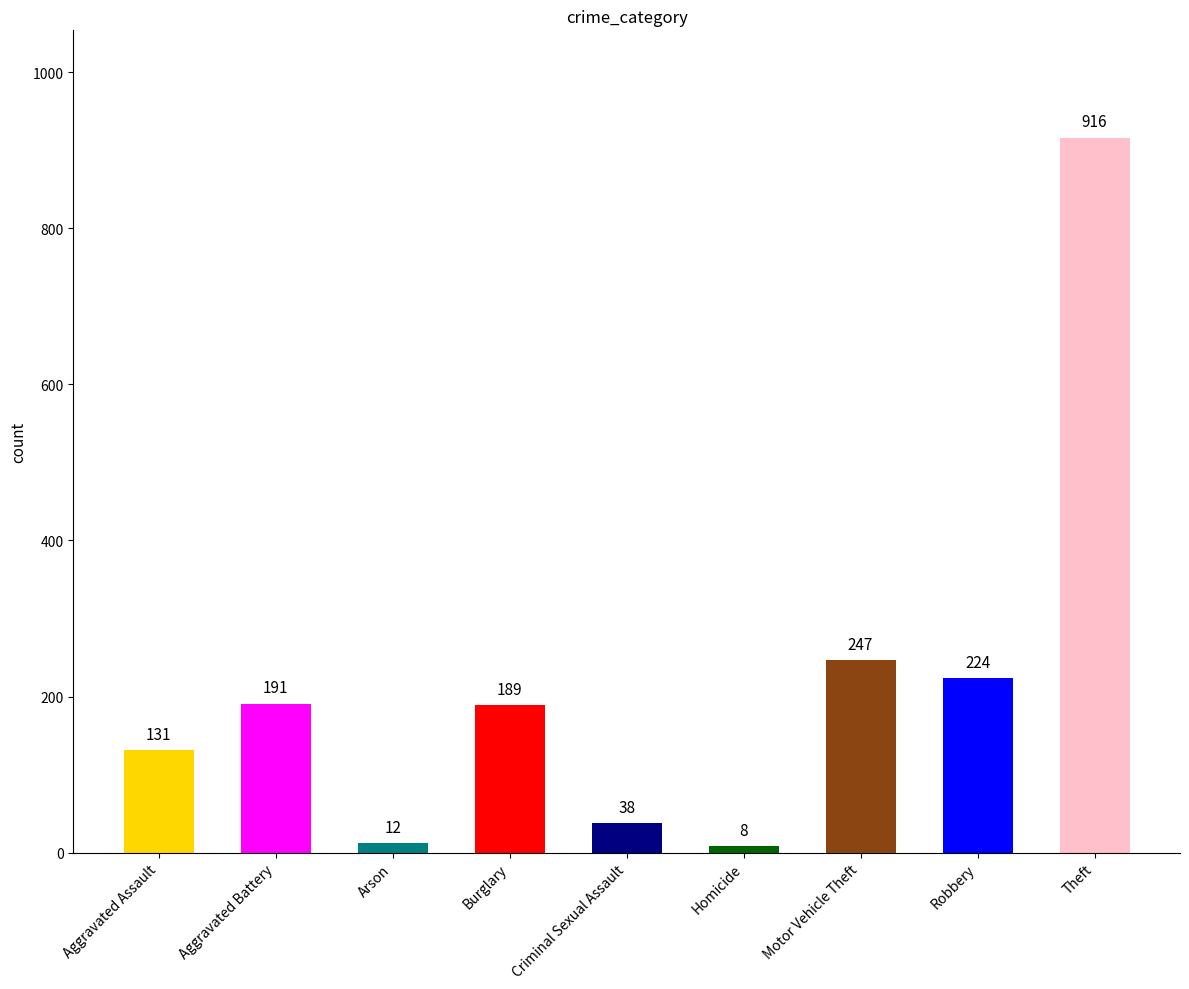

Count the number of categories in the chart.

9